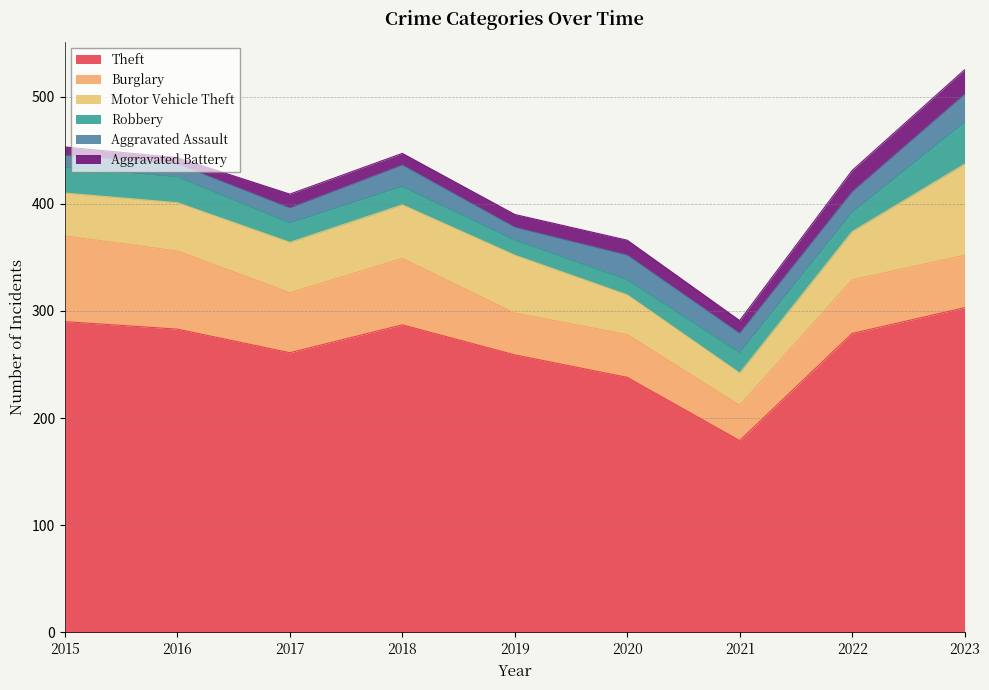

What is the total value across all series at 2016?

443